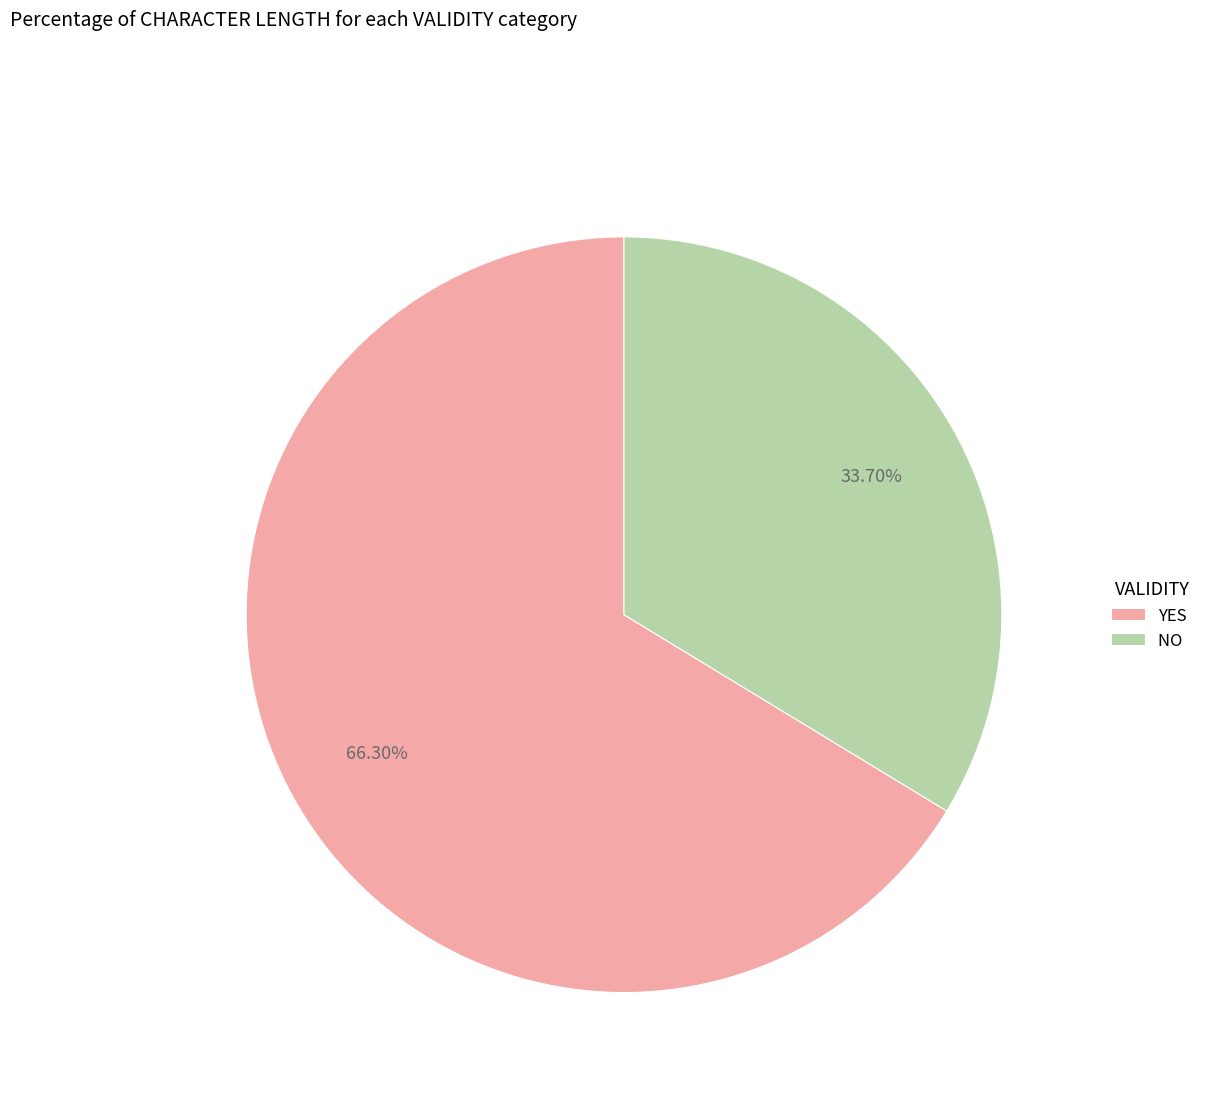

To the nearest percent, what percentage of the pie is YES?

66%